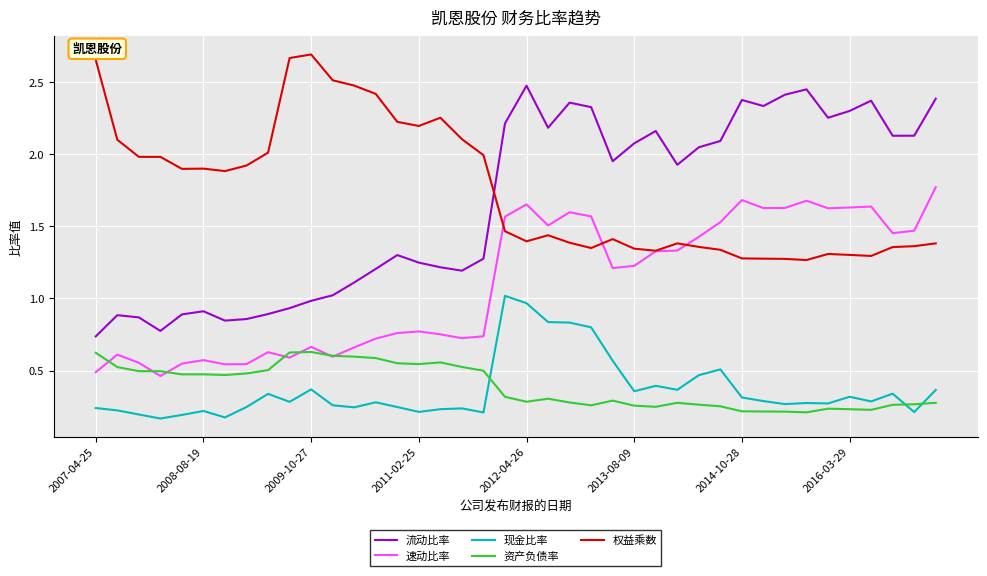

What are all the series names shown in the legend?

流动比率, 速动比率, 现金比率, 资产负债率, 权益乘数